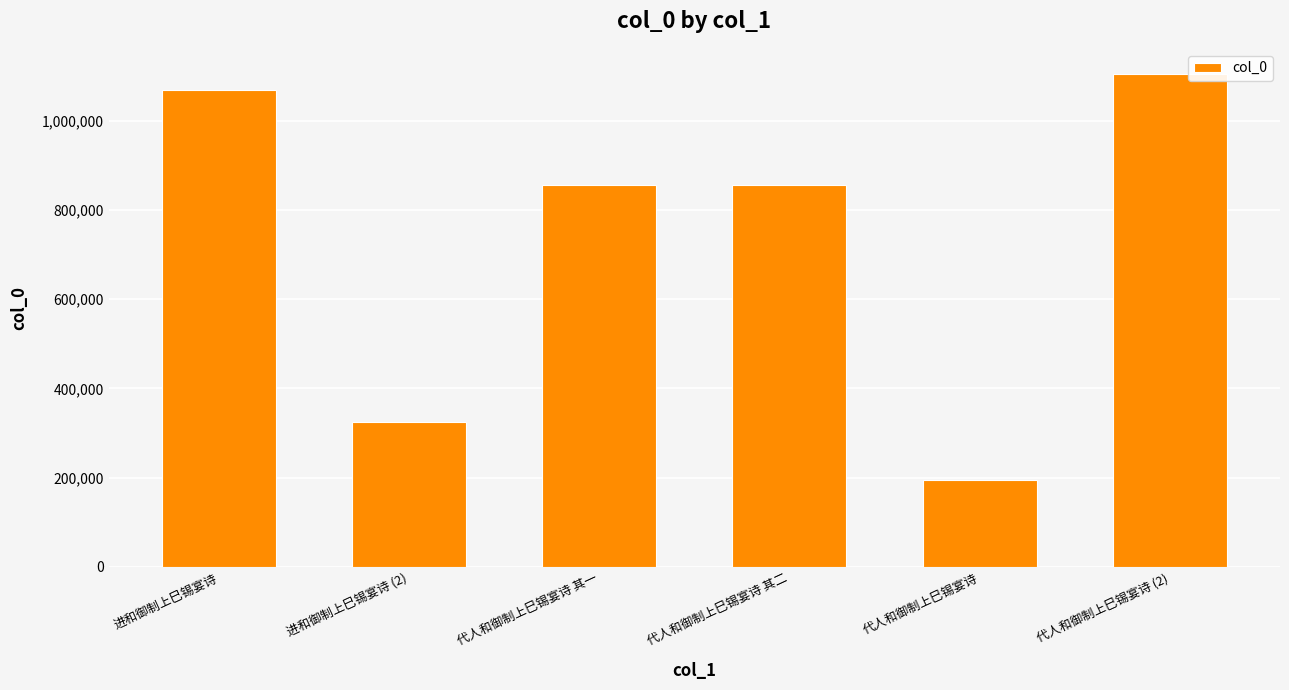

Are the bars grouped side by side (vs. stacked)?

No